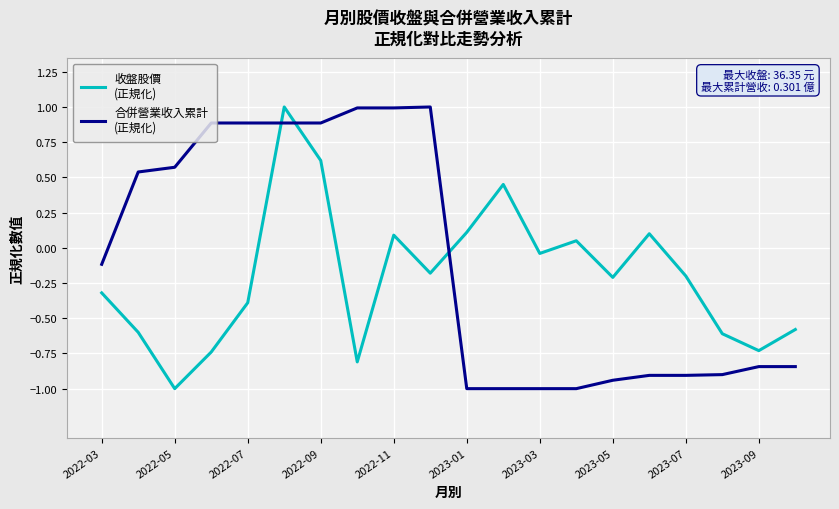

What is the difference between the maximum and minimum values in the 合併營業收入累計 (正規化) series?

2.0